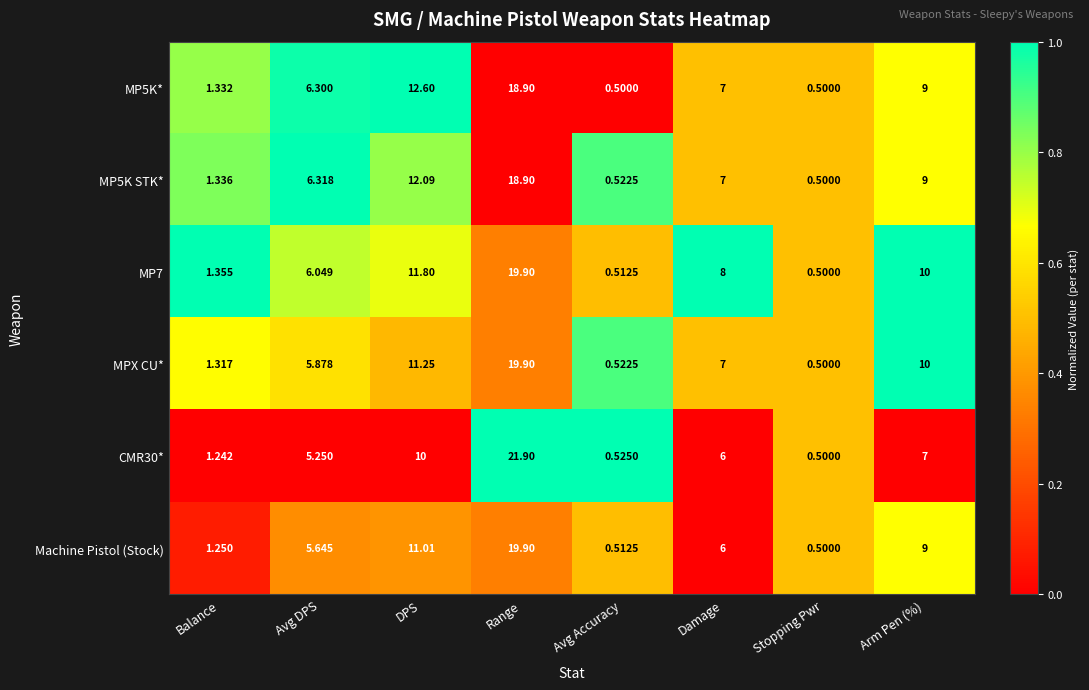

At how many categories does at least one series exceed 0?

8